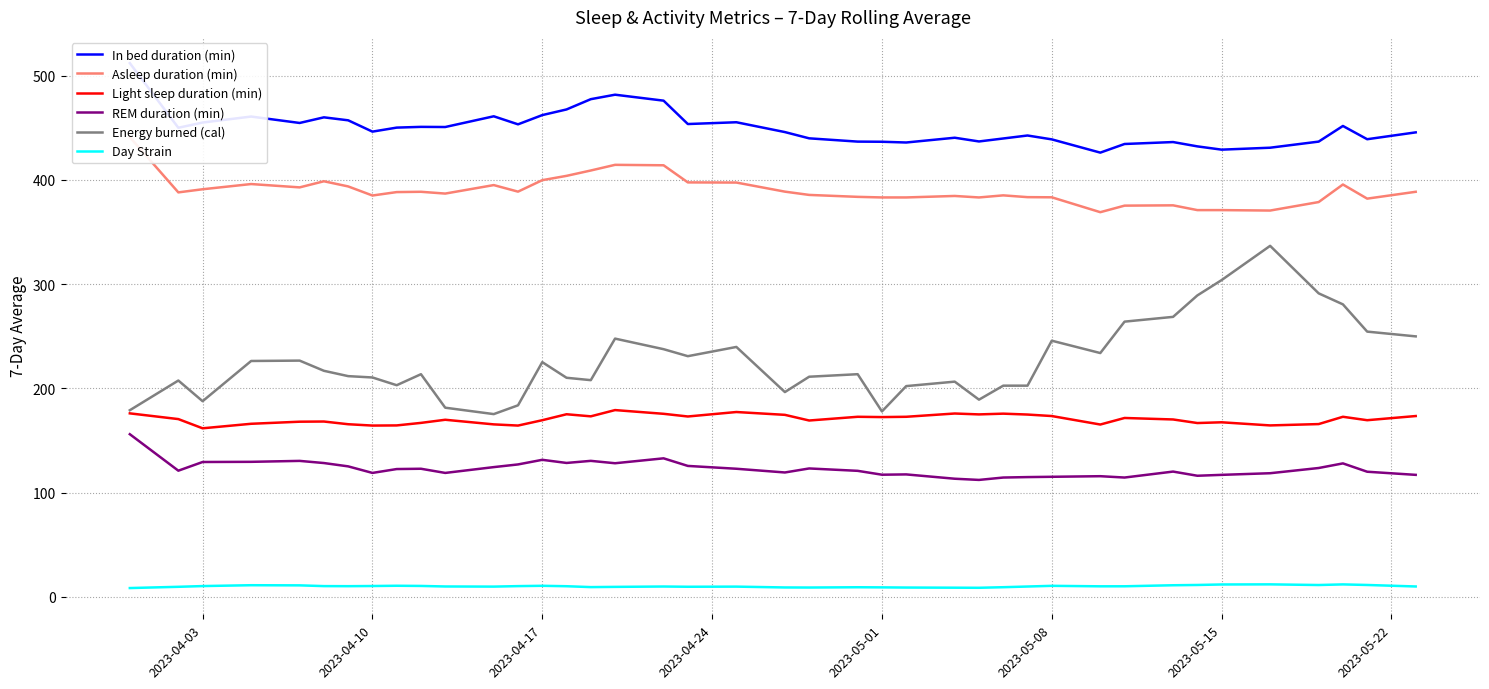

True or false: REM duration (min) and Energy burned (cal) intersect in this chart.

False